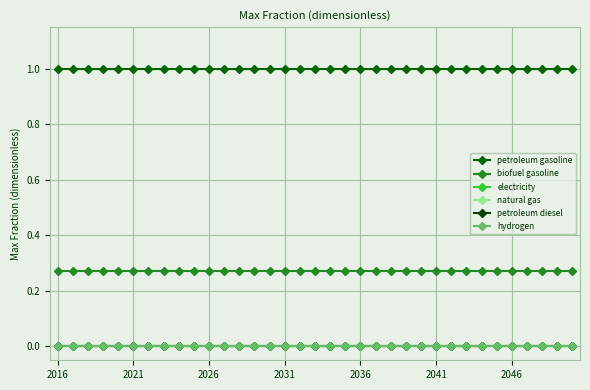

At which label is electricity closest to 0?

2016